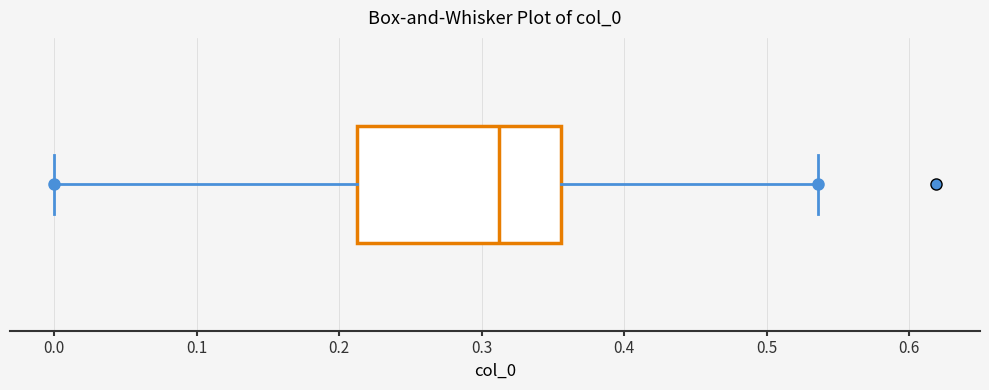

Read this box plot against the x-axis: the position of the median line, the range covered by the box, and the ends of both whiskers. The values are not printed on the chart, so give them approximately, as read against the axis.

median 0.31, box 0.21 to 0.36, whiskers 0.00 to 0.54